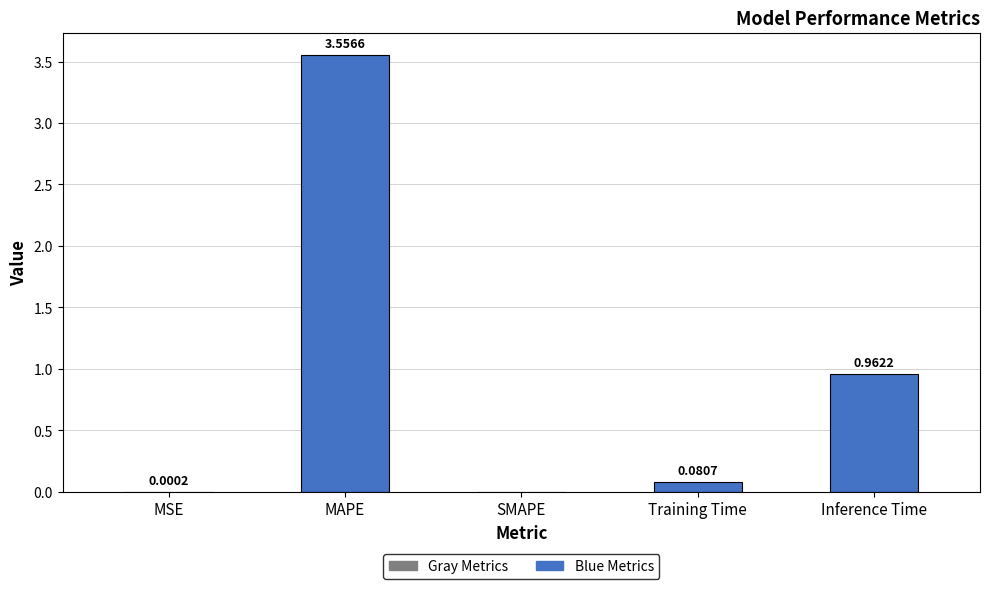

Which has a higher value, SMAPE or MAPE?

MAPE